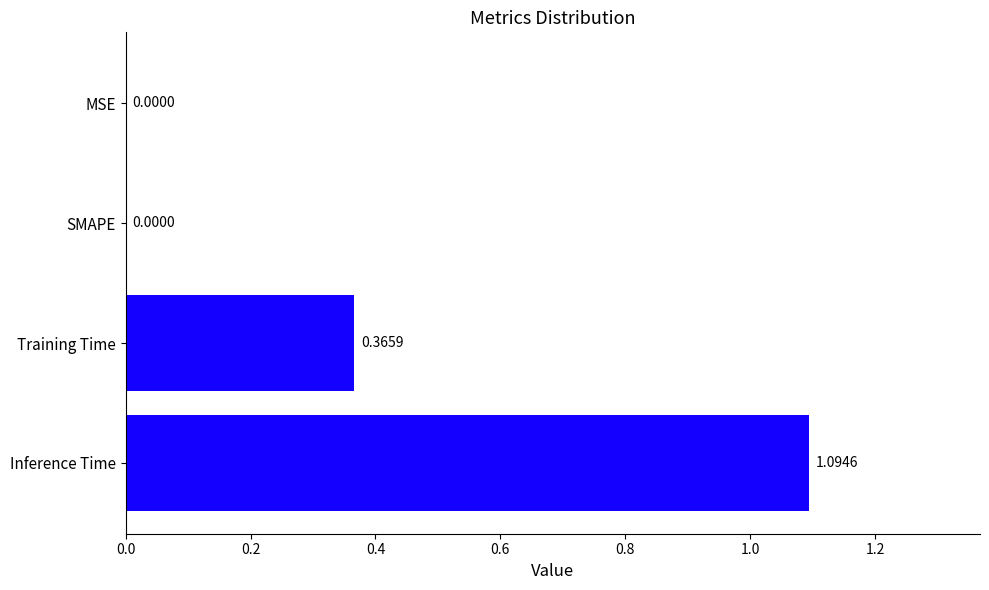

What is the sum of the values at MSE and Inference Time?

1.1